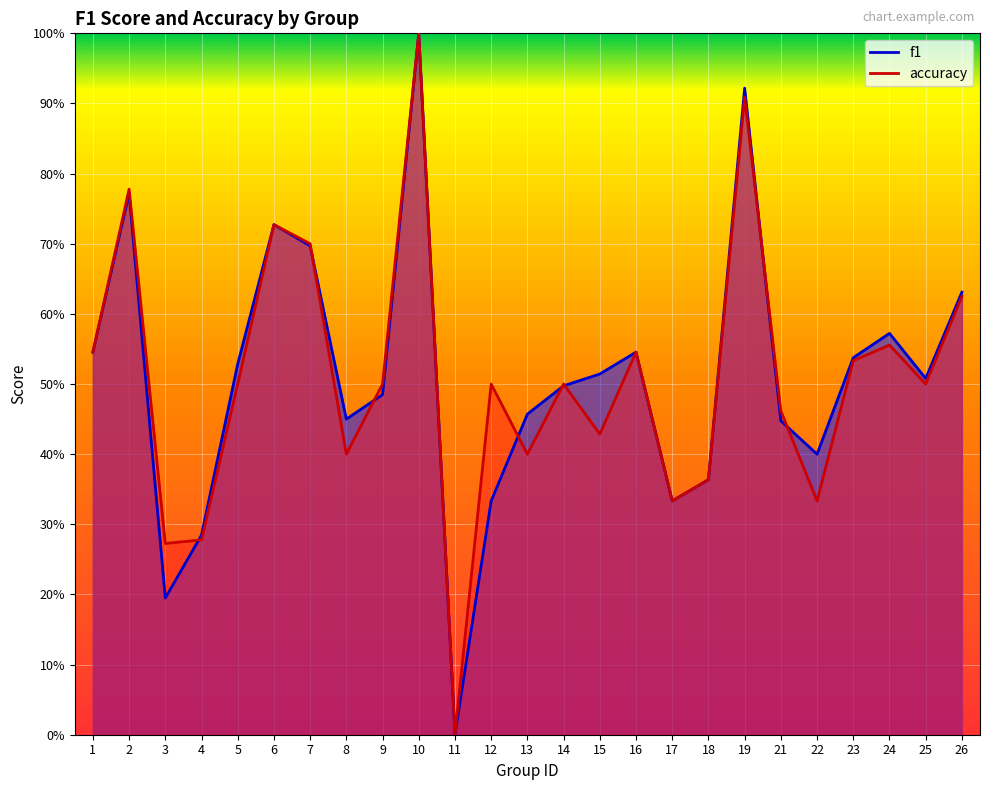

In f1, how many points are lower than both neighbors (excluding endpoints)?

6